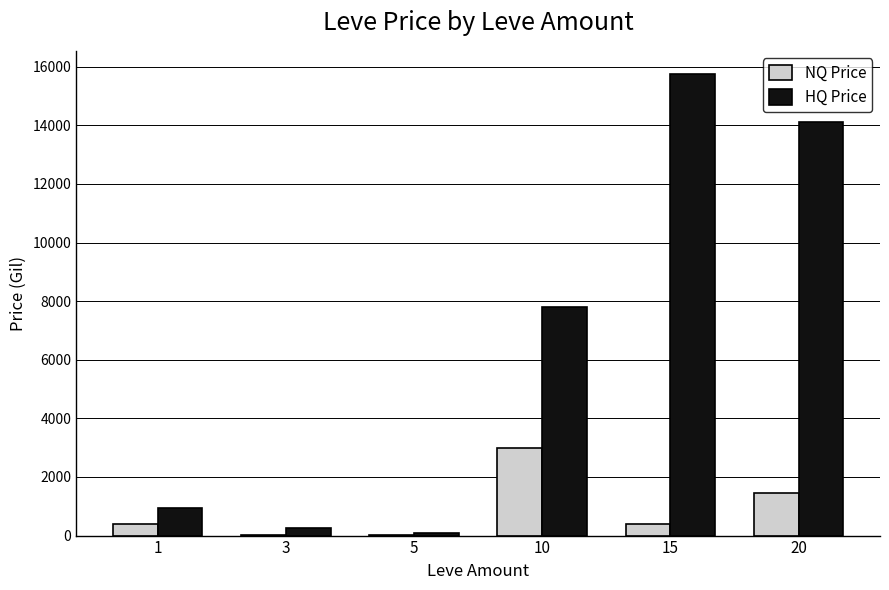

Count the number of data series in this chart.

2